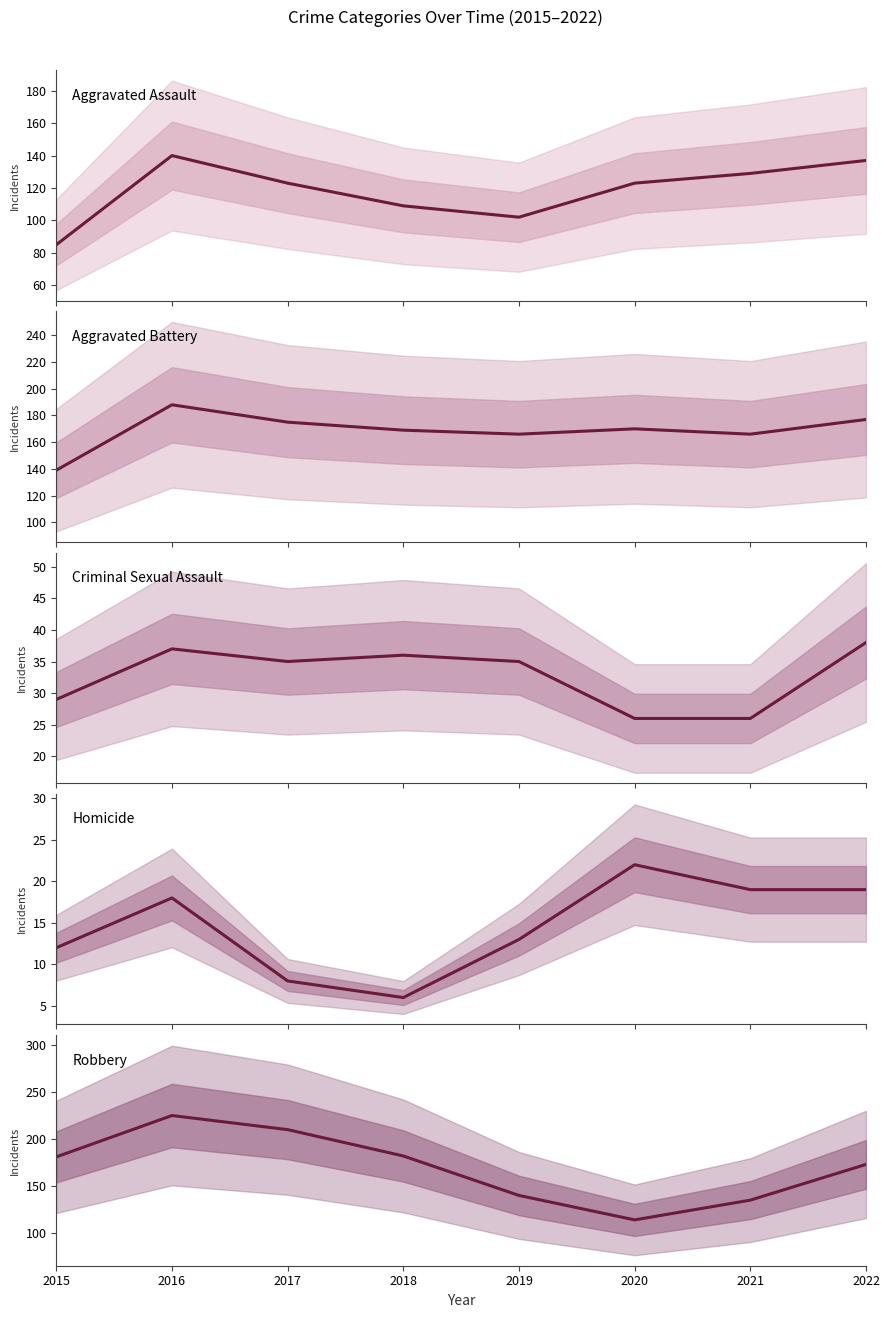

How many interior local peaks does the Robbery series have?

1